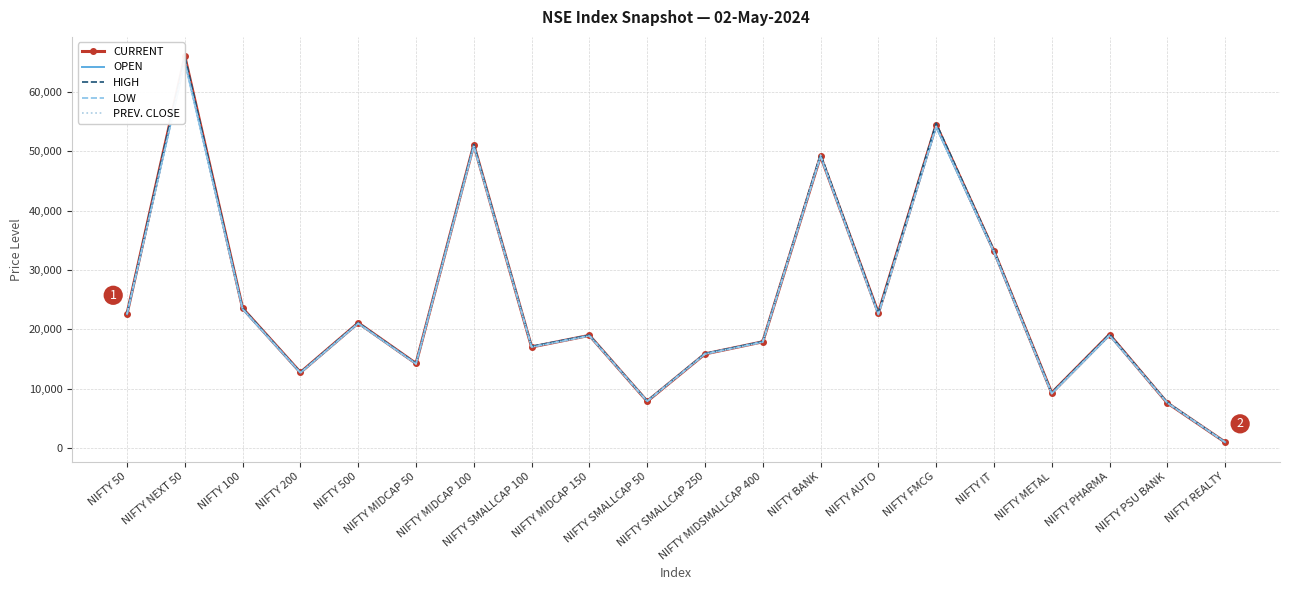

What is the average value of the LOW series?

24135.0